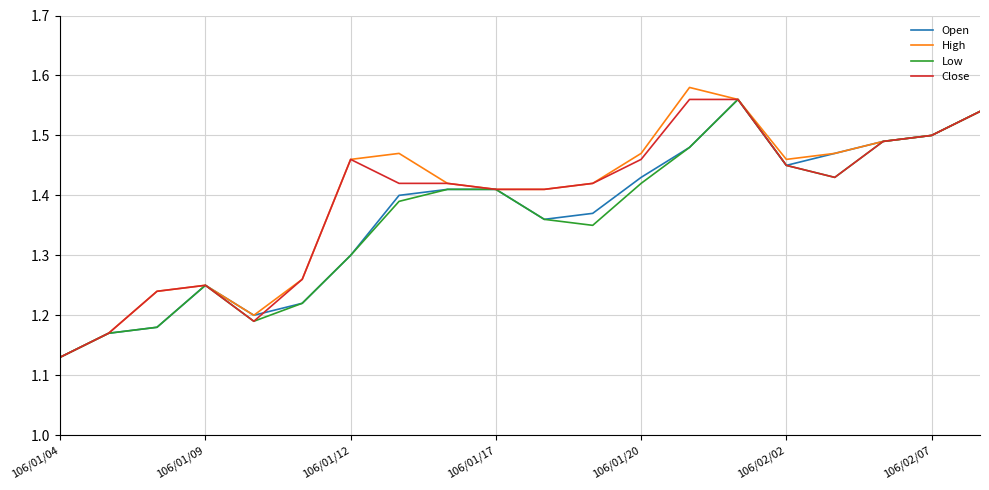

What is the difference between the second highest and minimum values in the Low series?

0.4